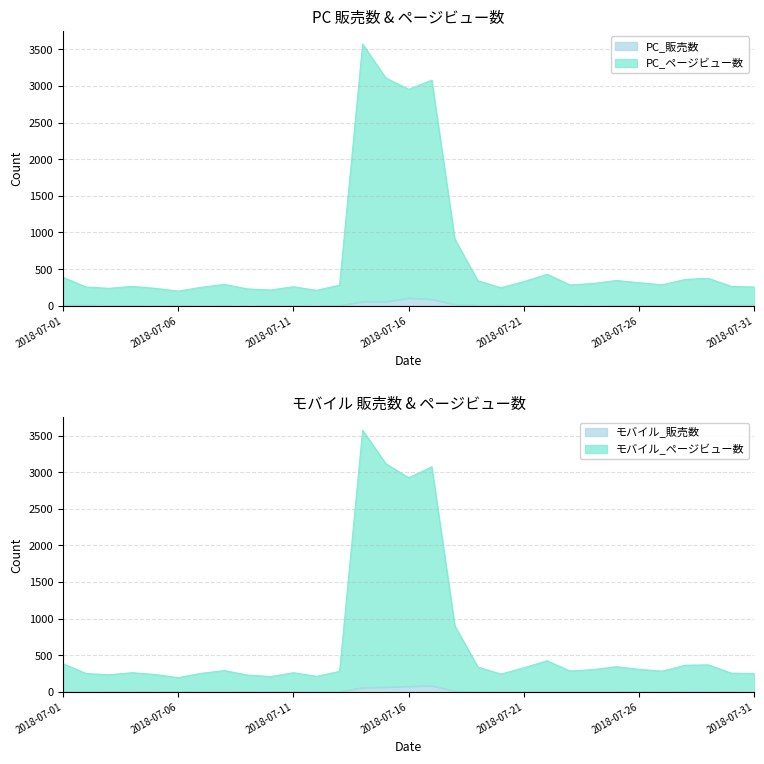

The value of モバイル_ページビュー数 at 2018-07-08 is 479. True or false?

False